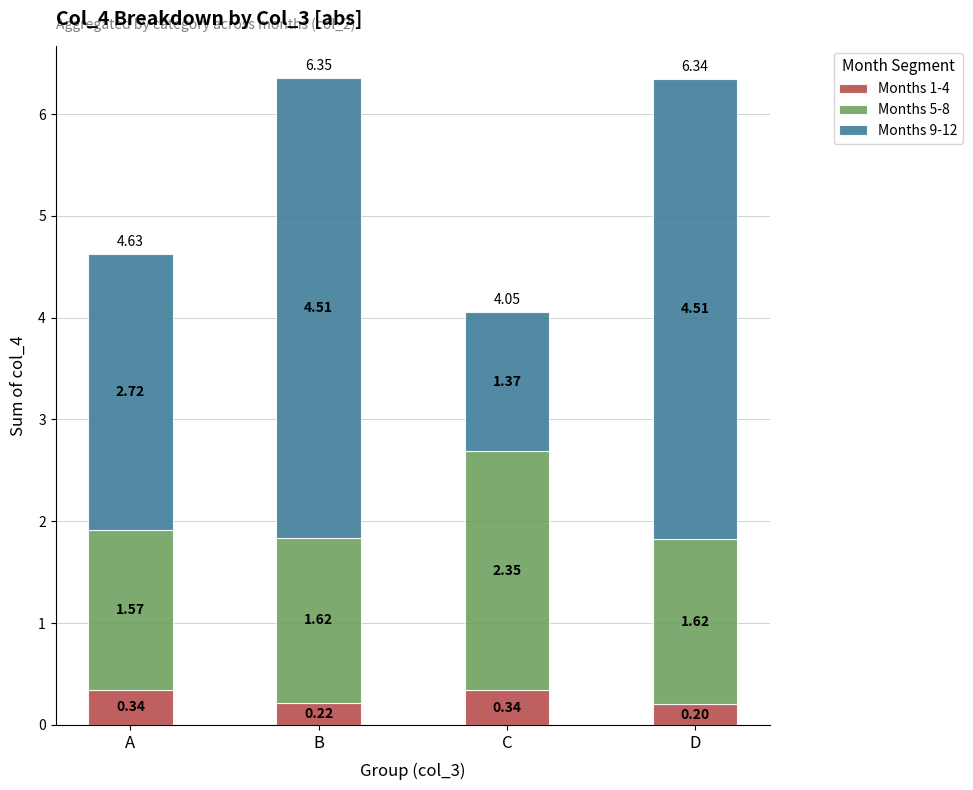

What is the total value across all series at A?

4.6